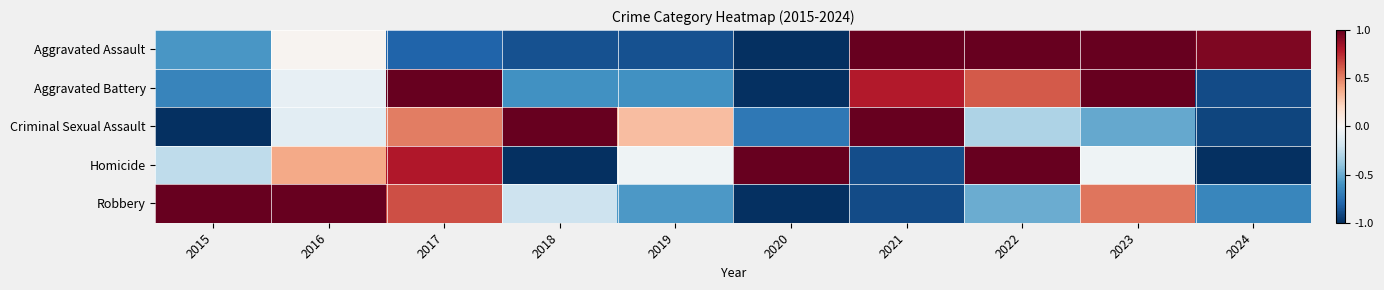

At which category does the chart reach its peak across all series?

2021